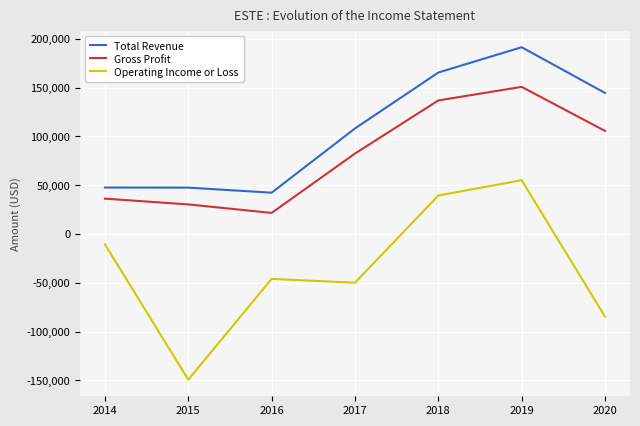

Does the chart display data point markers on the line(s)?

No